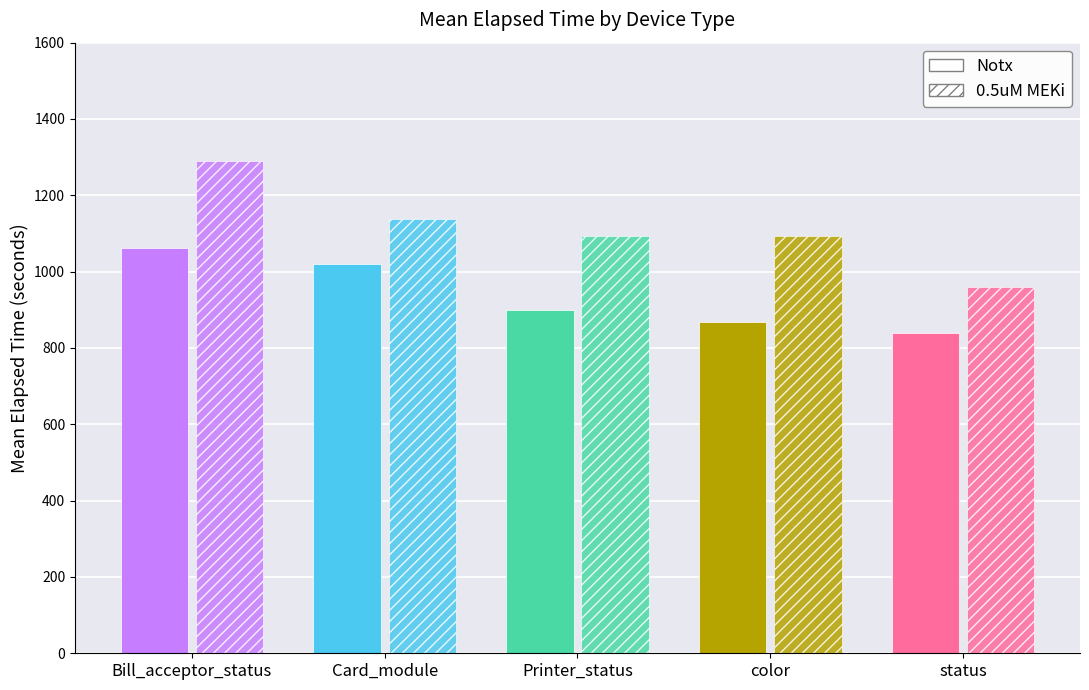

How many bars are there in each group?

2